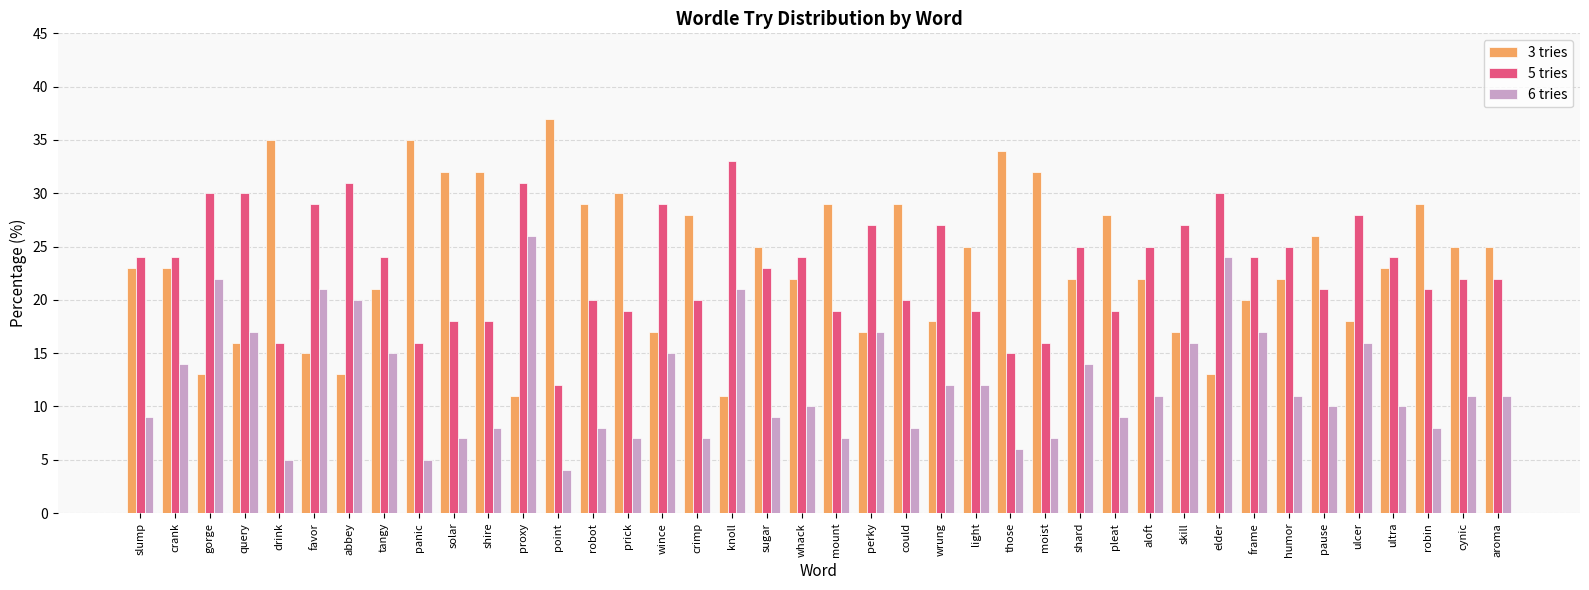

What is the maximum value for 6 tries?

26